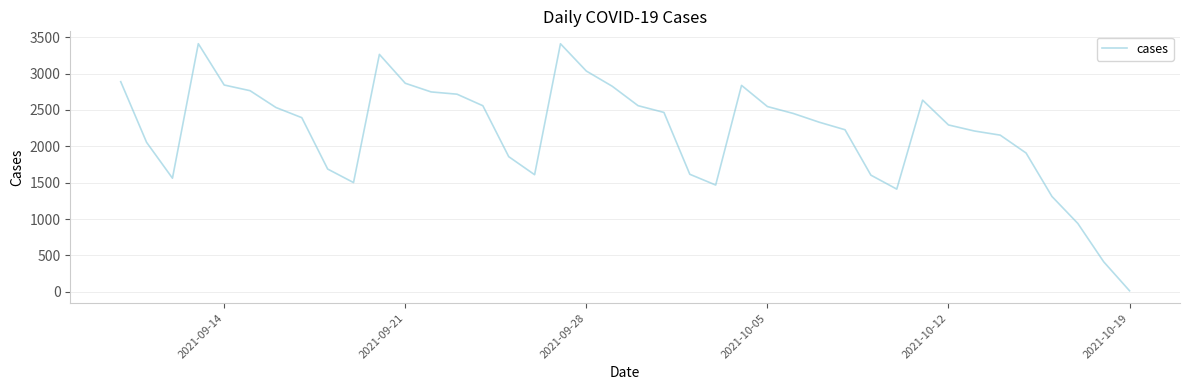

What is the difference between the maximum and second lowest values?

2998